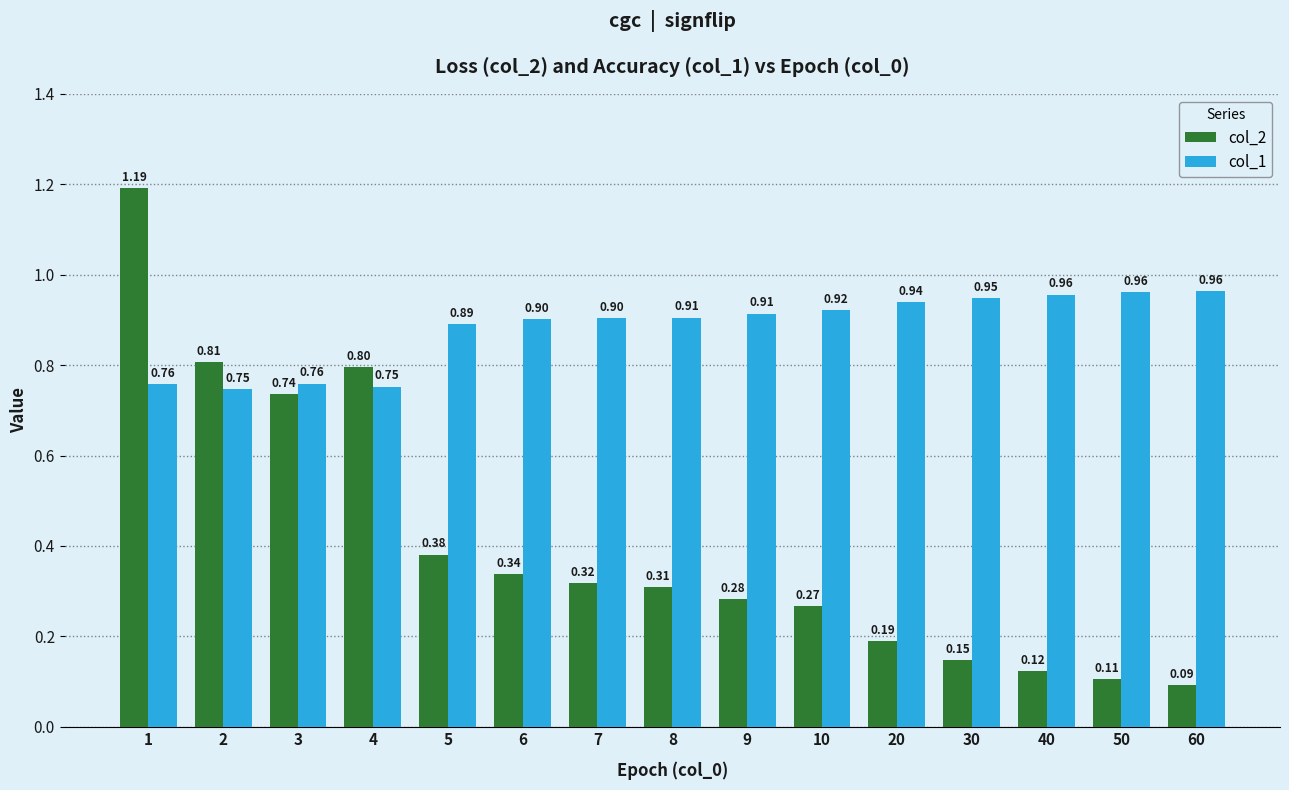

At which label is col_1 closest to 0?

2